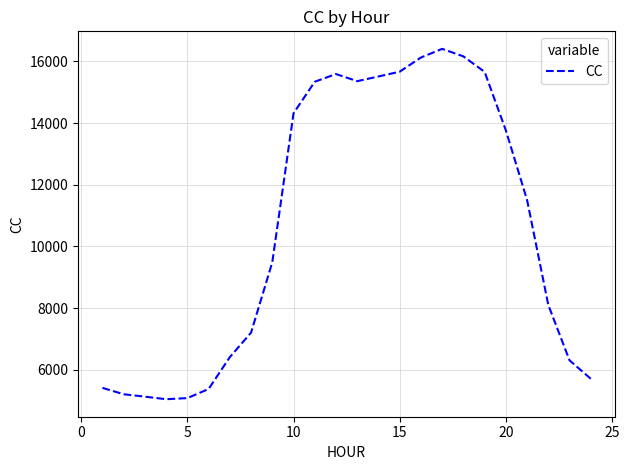

What is the difference between the maximum and minimum values?

11357.7